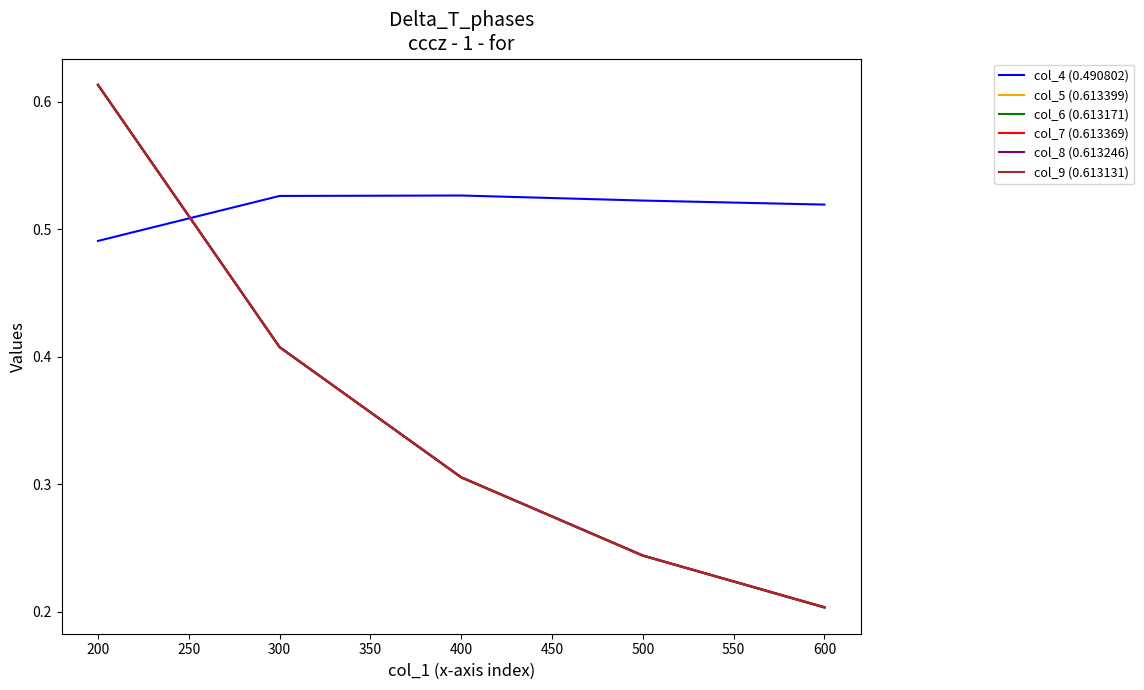

After their last crossing, which series has the higher values: col_4 (0.490802) or col_7 (0.613369)?

col_4 (0.490802)